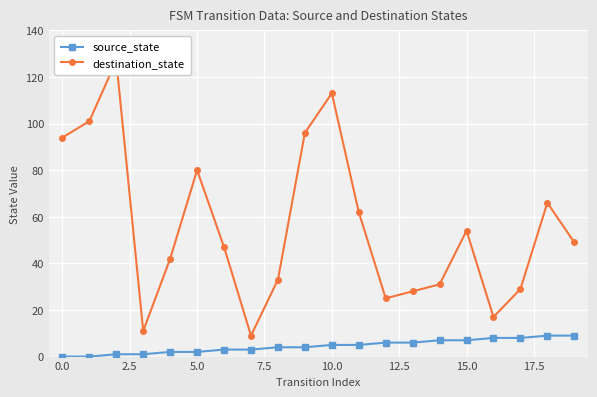

Is it true that source_state equals 5 at 10.0?

True